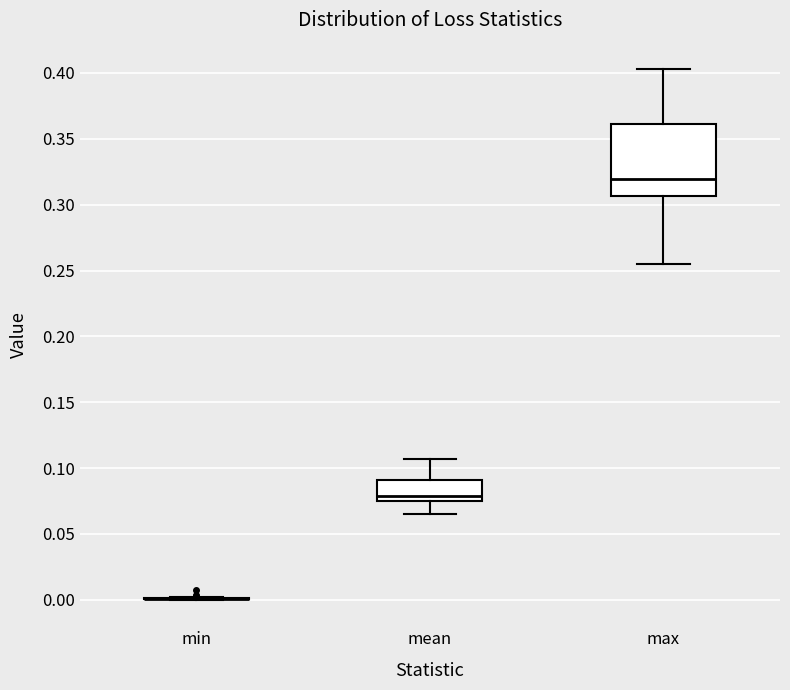

Reading left to right, read every box against the y-axis: the position of its median line, the range the box covers, and the ends of its whiskers. The values are not printed on the chart, so give them approximately, as read against the axis.

min: box collapsed to a line at 0.000, whiskers 0.000 to 0.000
mean: median 0.080, box 0.075 to 0.090, whiskers 0.065 to 0.105
max: median 0.320, box 0.305 to 0.360, whiskers 0.255 to 0.405